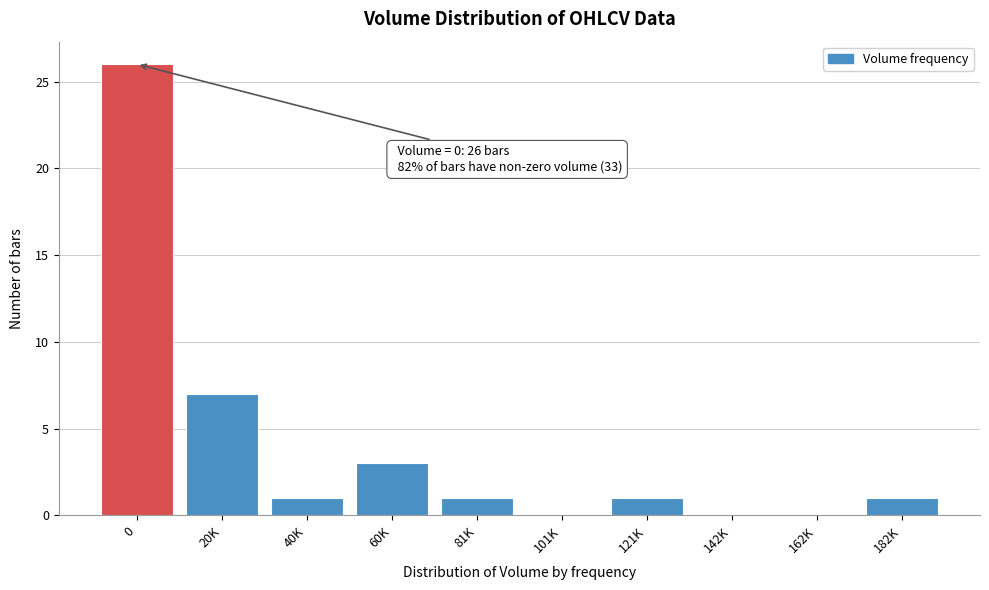

Reading left to right, transcribe all the data shown in this chart.

0=26	20K=7	40K=1	60K=3	81K=1	101K=0	121K=1	142K=0	162K=0	182K=1